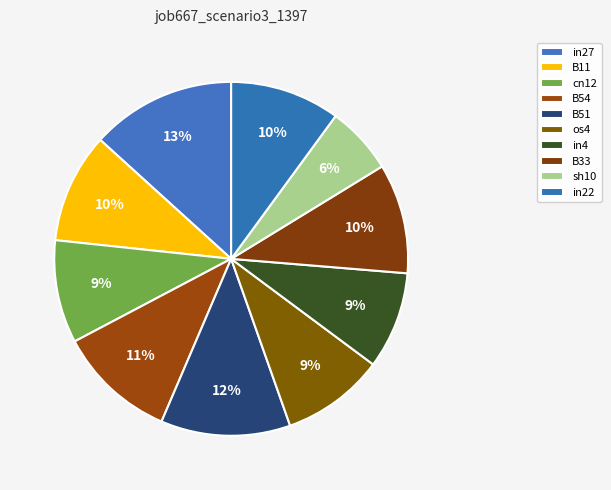

What portion of the pie excludes B51?

88.2%